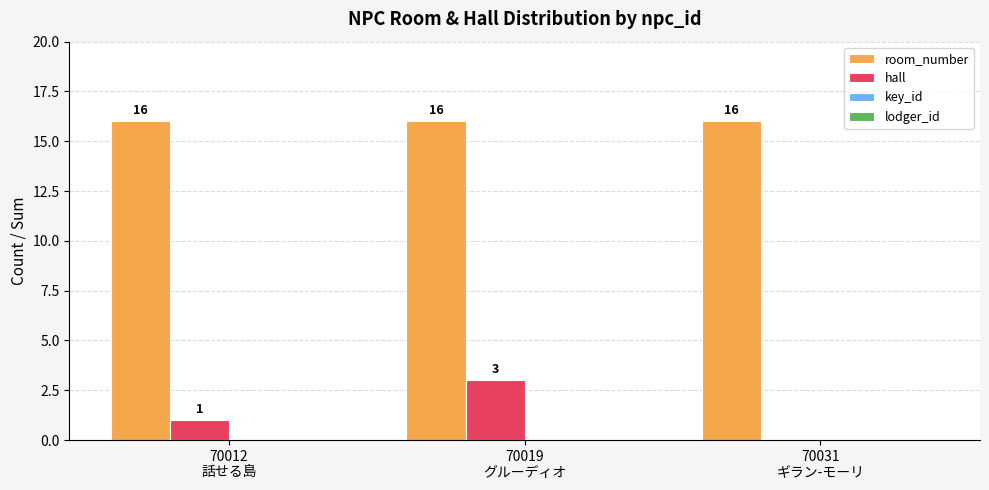

What is the greatest value displayed?

16